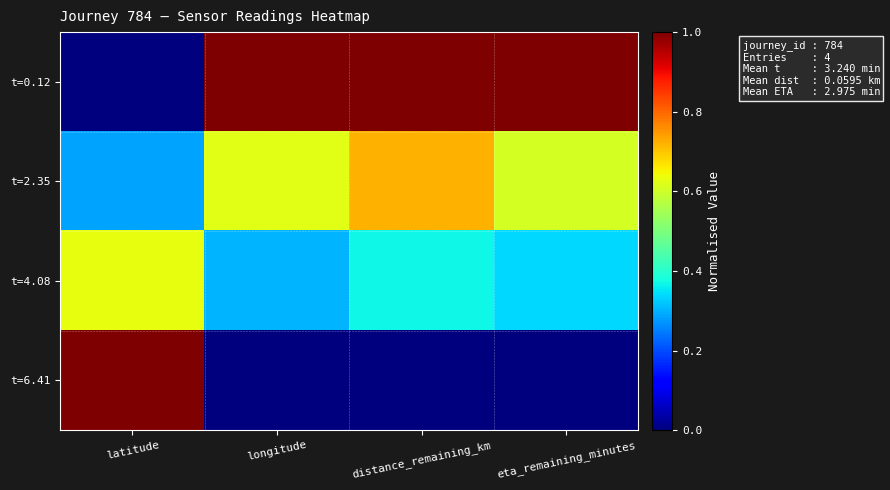

Reading right to left, list all the values displayed in this chart.

t=0.12: eta_remaining_minutes=1.0	distance_remaining_km=1.0	longitude=1.0	latitude=0.0
t=2.35: eta_remaining_minutes=0.6	distance_remaining_km=0.7	longitude=0.6	latitude=0.3
t=4.08: eta_remaining_minutes=0.3	distance_remaining_km=0.4	longitude=0.3	latitude=0.6
t=6.41: eta_remaining_minutes=0.0	distance_remaining_km=0.0	longitude=0.0	latitude=1.0